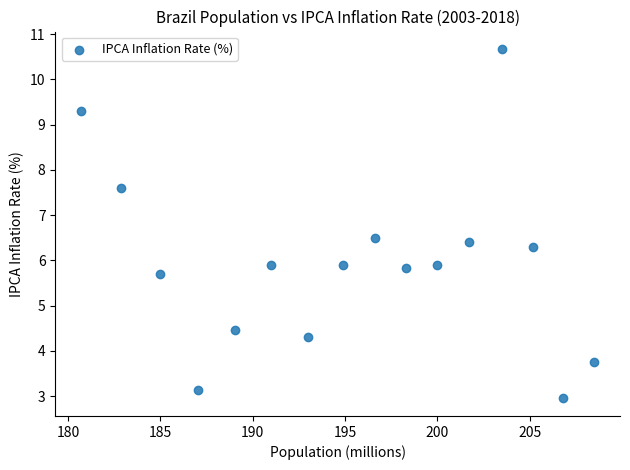

What is the range of Y values (max minus min)?

7.7